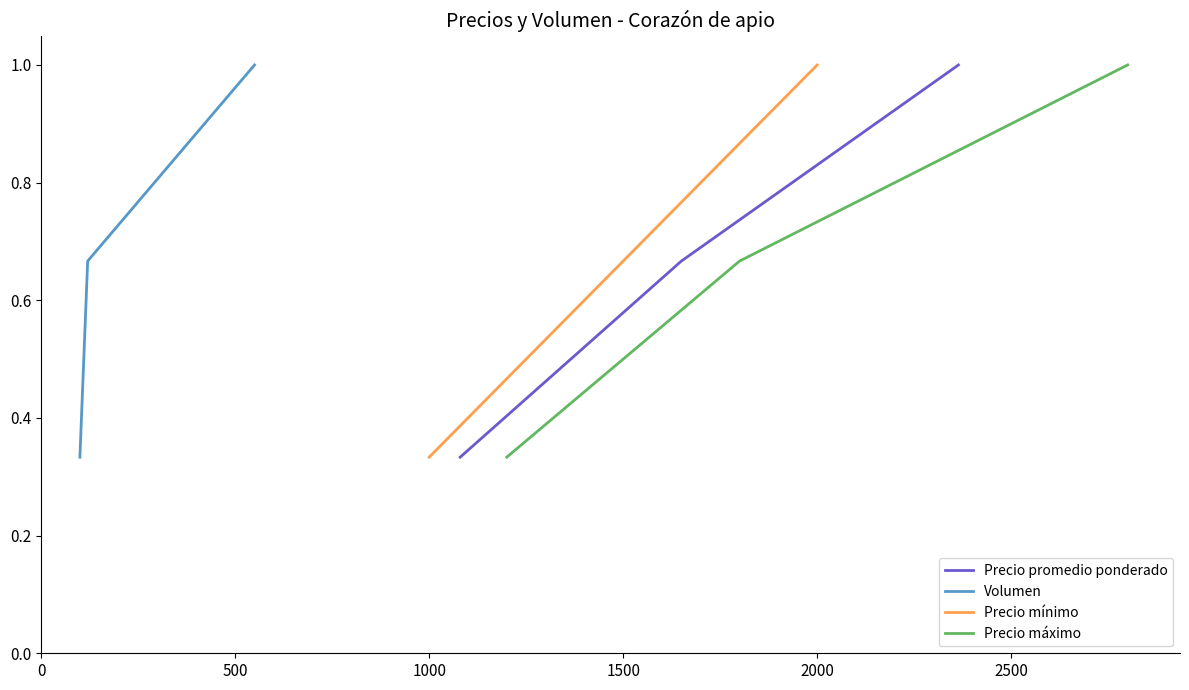

Reading right to left, list all the values displayed in this chart.

Precio promedio ponderado: 1.0	0.7	0.3
Volumen: 1.0	0.7	0.3
Precio mínimo: 1.0	0.7	0.3
Precio máximo: 1.0	0.7	0.3